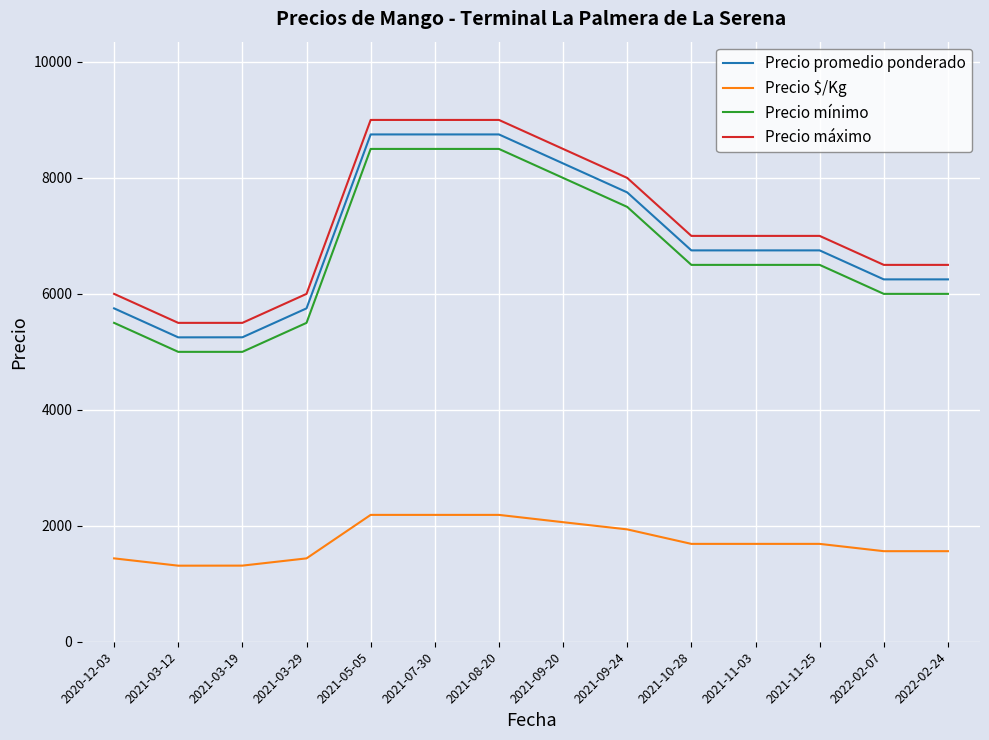

True or false: Precio máximo and Precio $/Kg cross at least once.

False